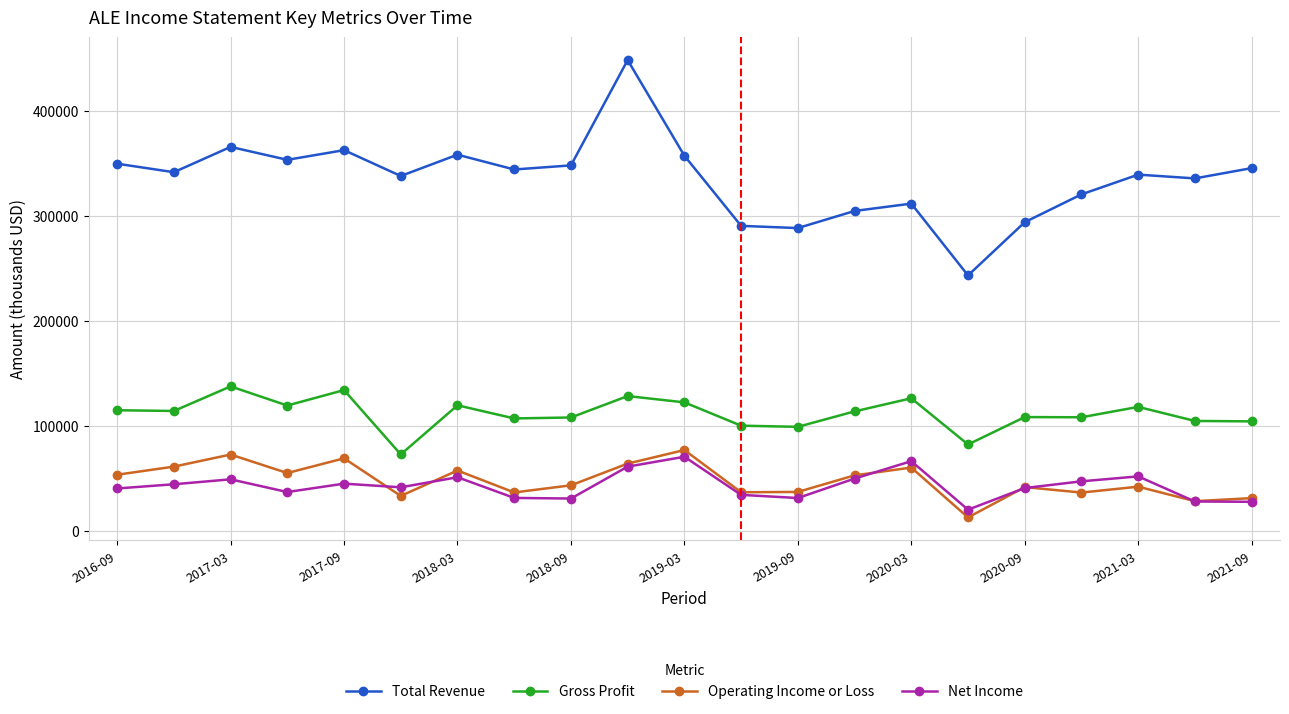

True or false: Net Income and Total Revenue cross at least once.

False